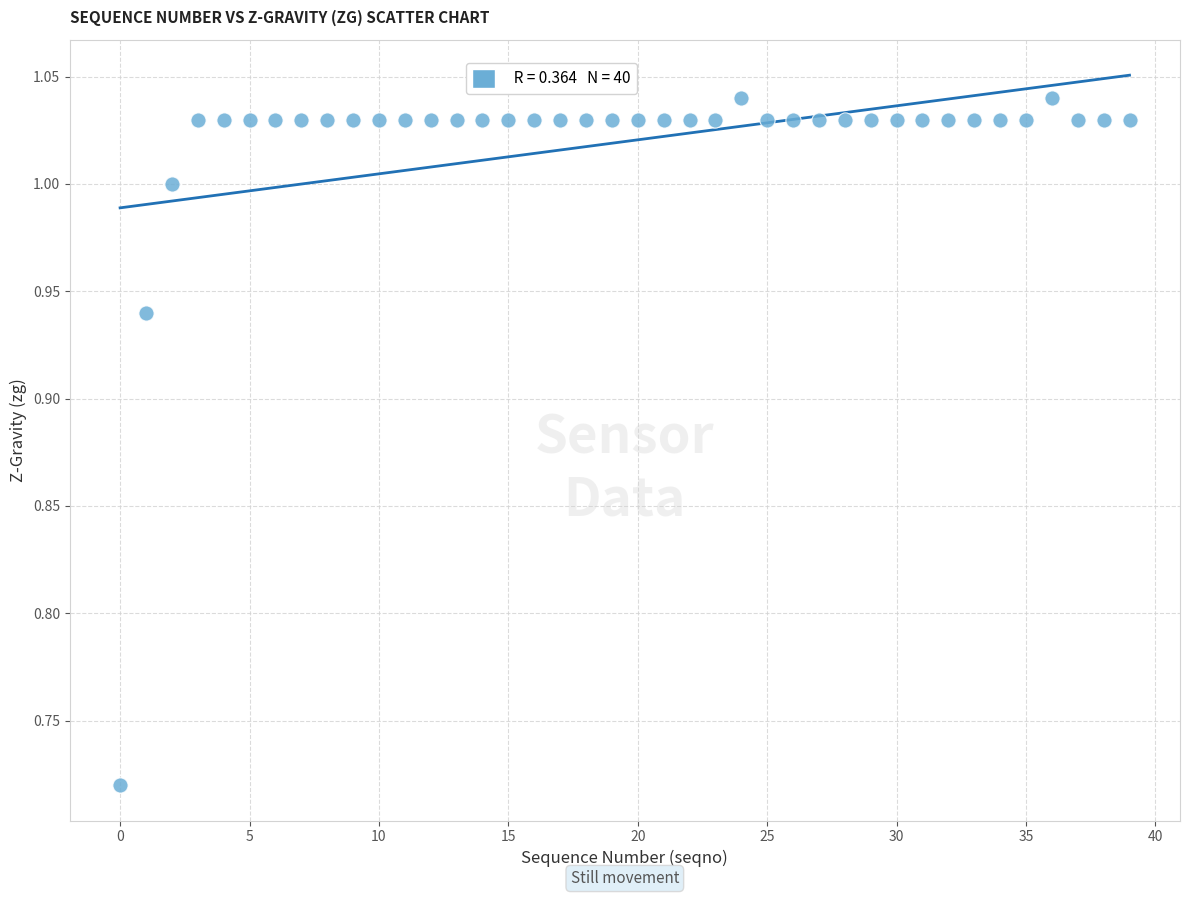

What is the range of Y values (max minus min)?

0.3